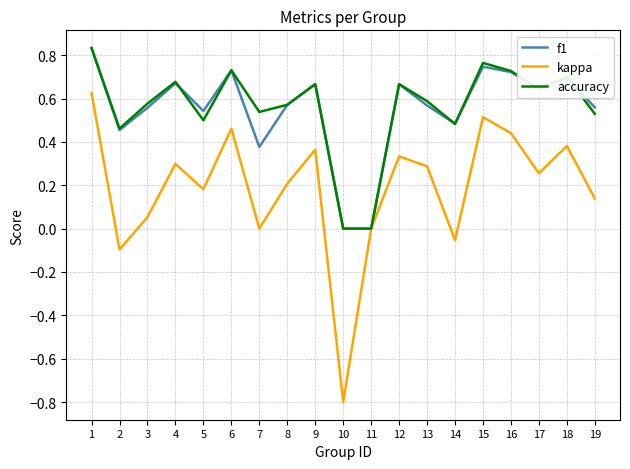

Where is the first local minimum for accuracy?

2